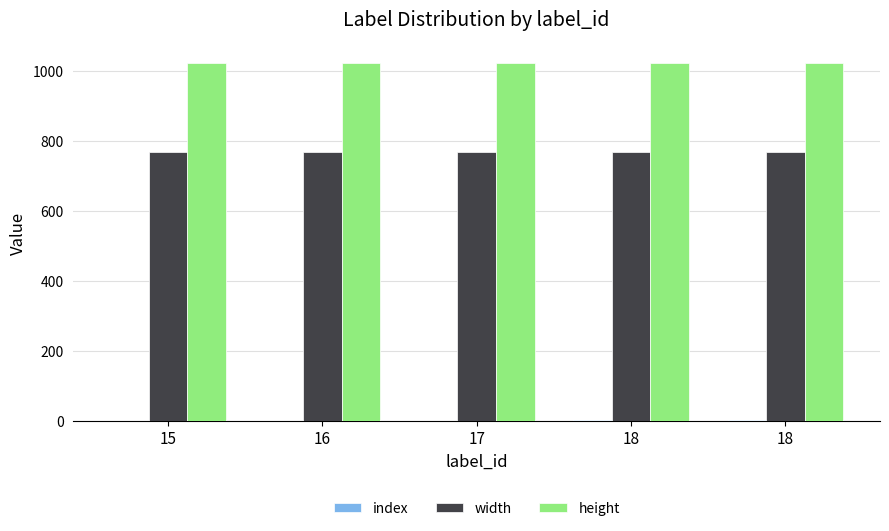

How many categories are shown in the chart?

5